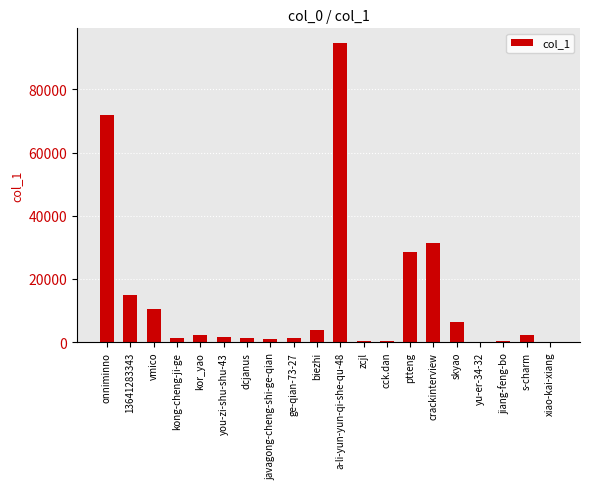

What is the sum of the values at cck.dan and vmico?

10936